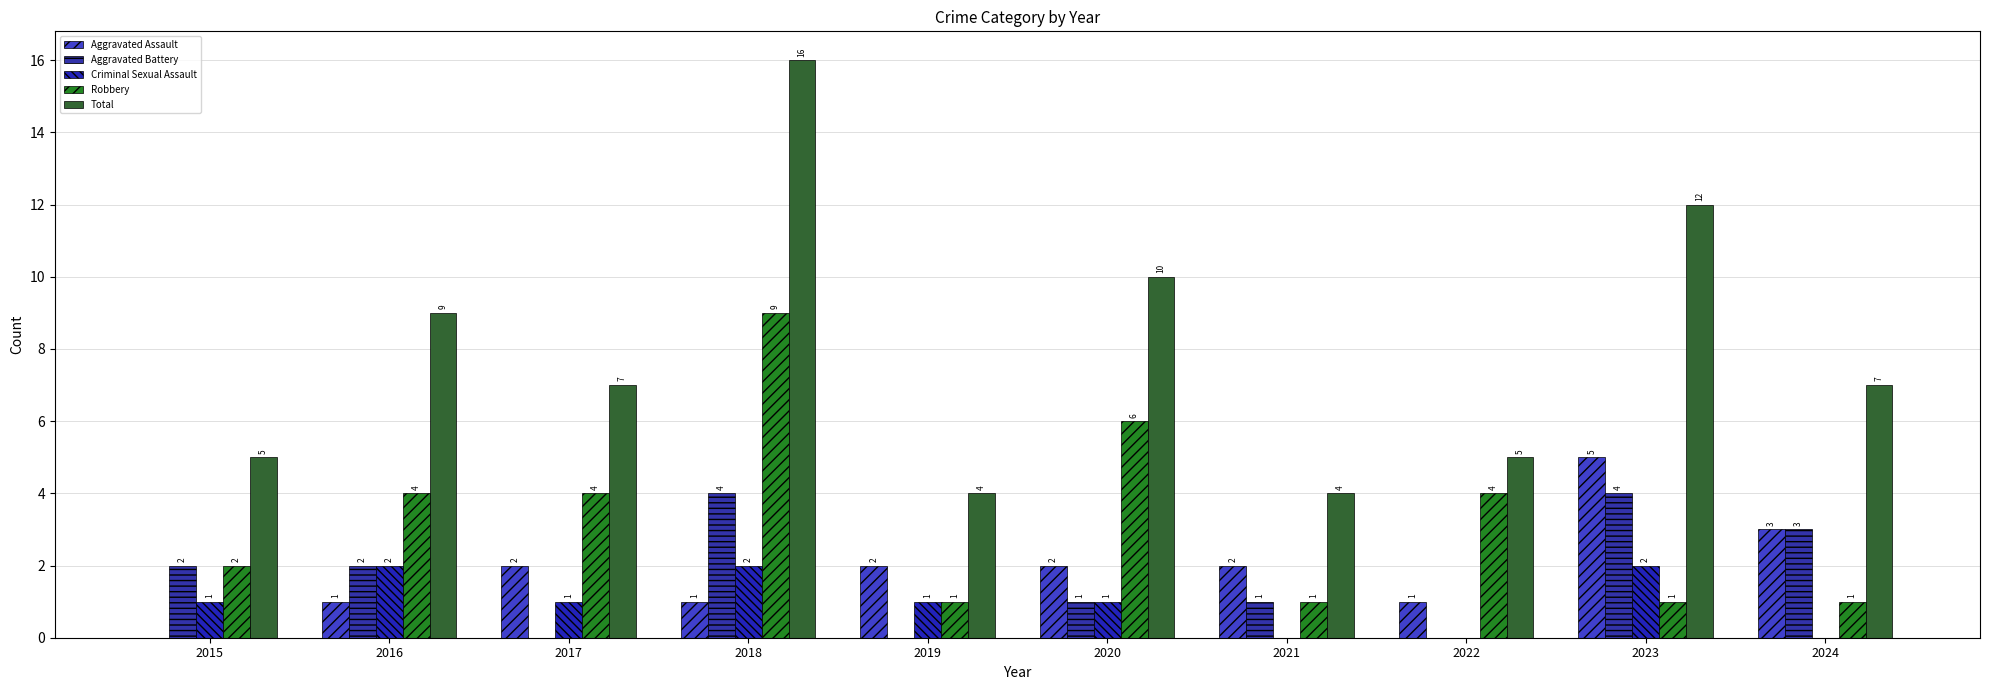

Which series changed the most between 2018 and 2022?

Total